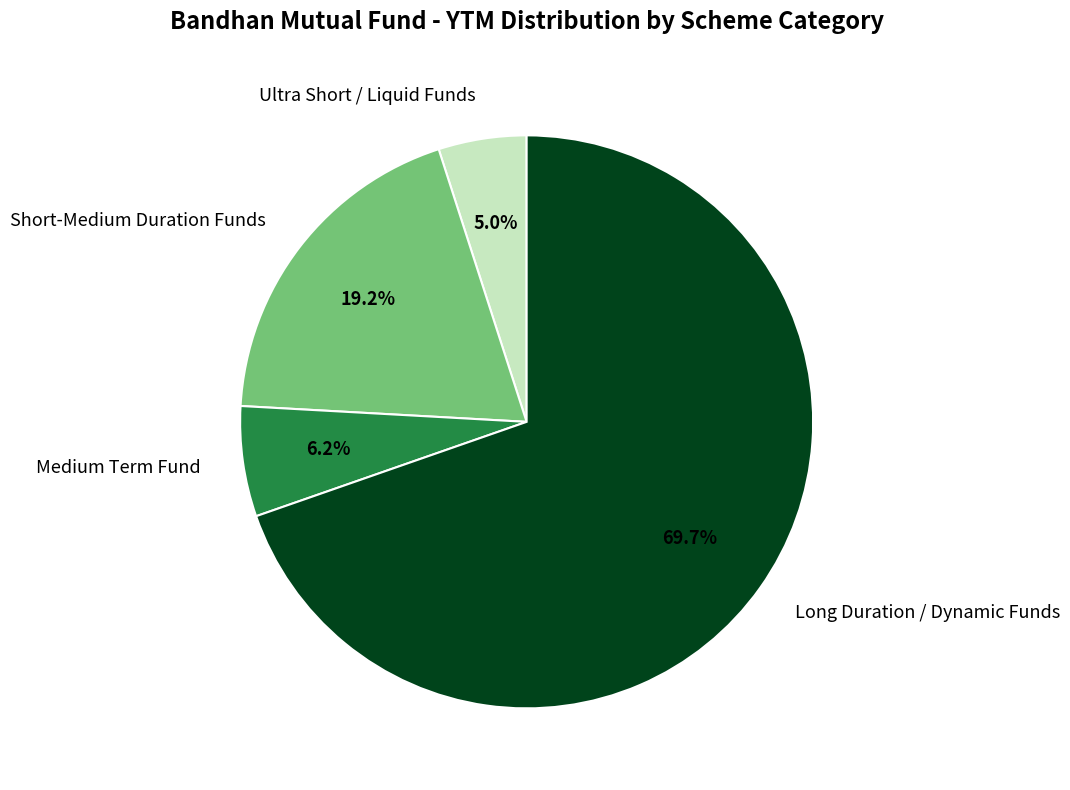

What portion of the pie excludes Medium Term Fund?

93.8%